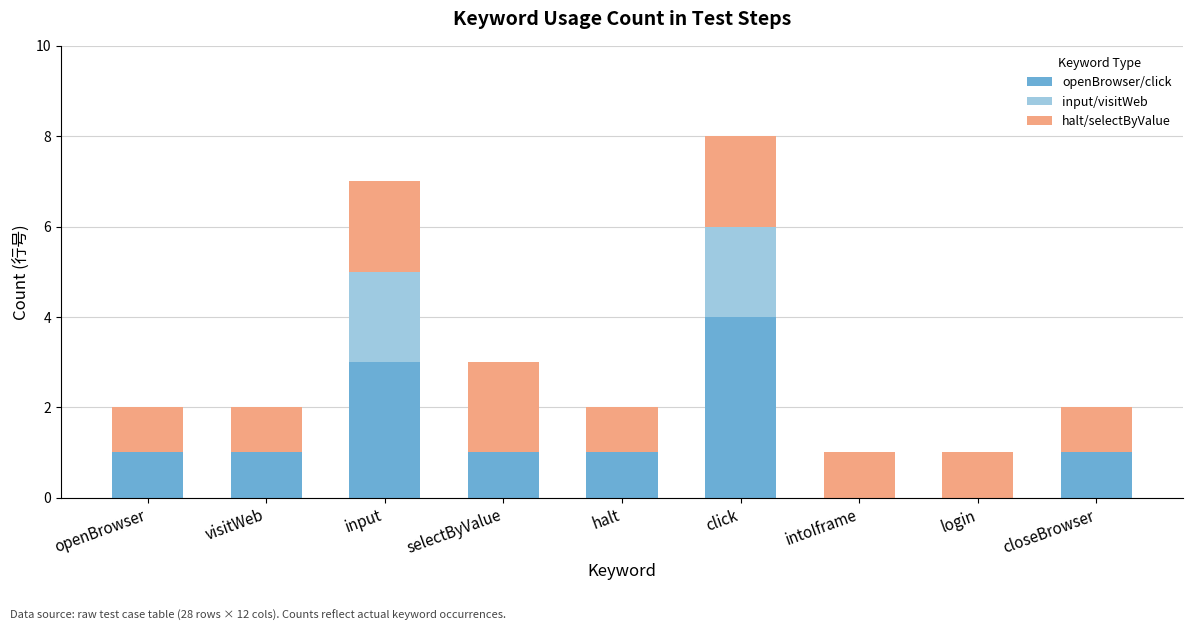

At which category is the sum across all series the highest?

click